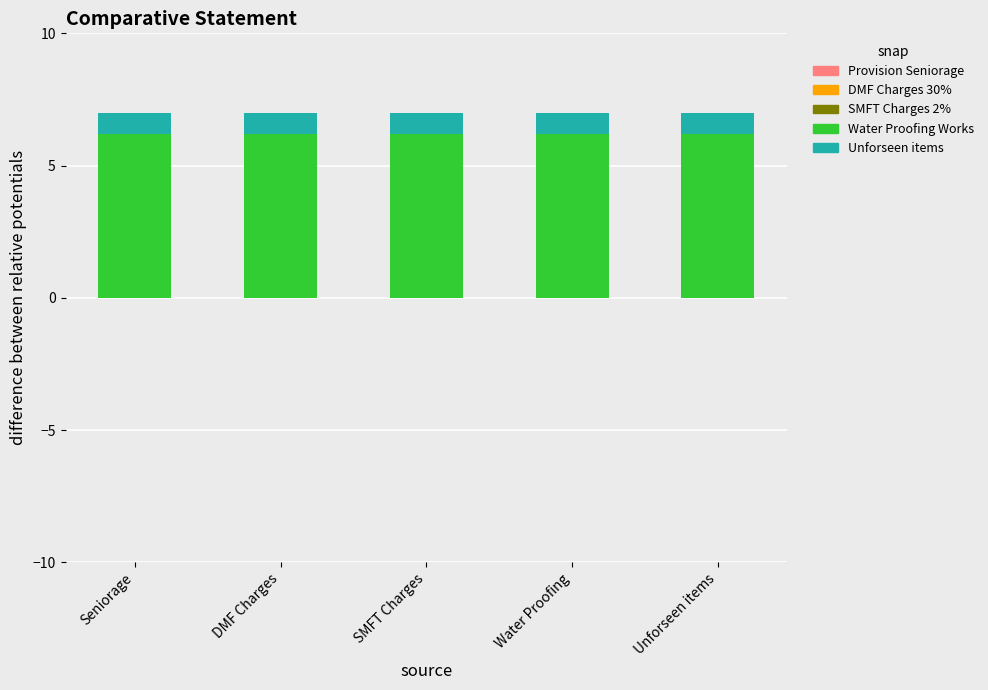

Are the bars grouped side by side (vs. stacked)?

No